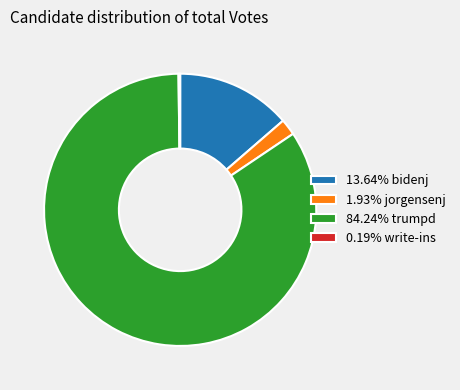

Is 13.64% bidenj the majority of the pie?

No